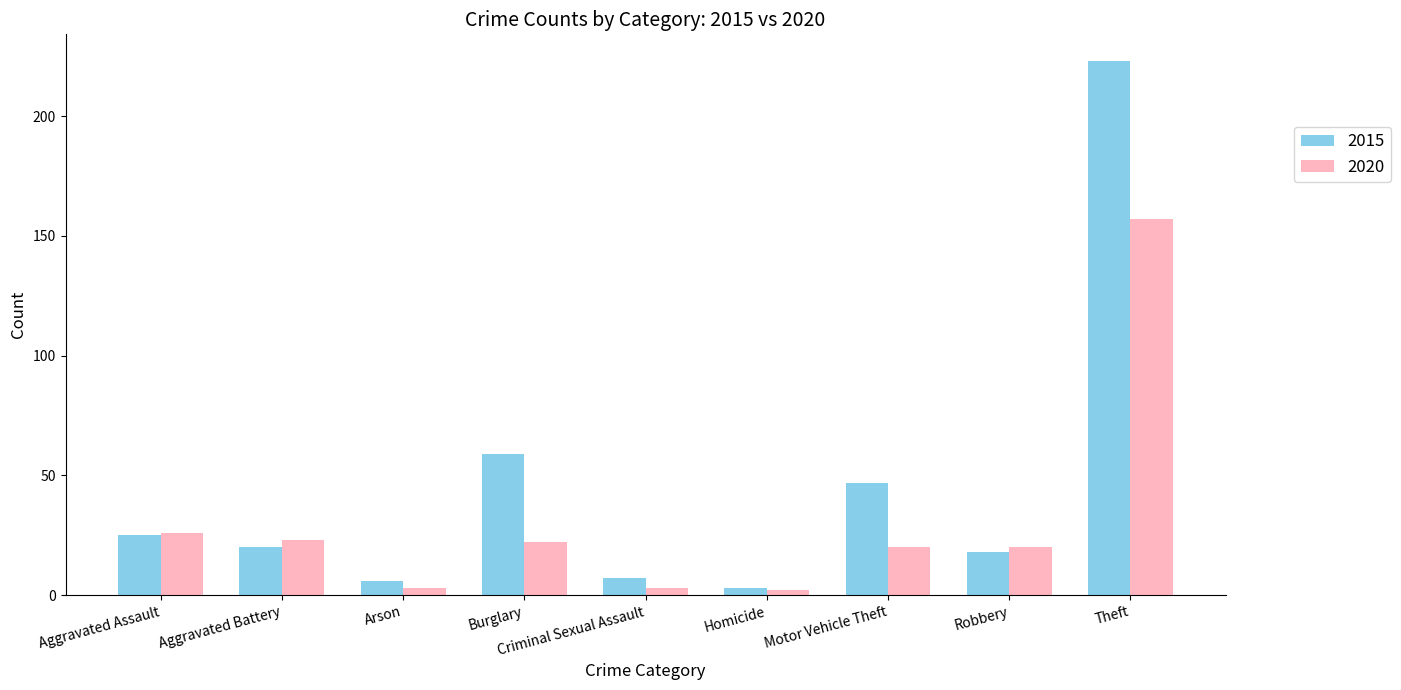

What is the maximum value shown in the chart?

223